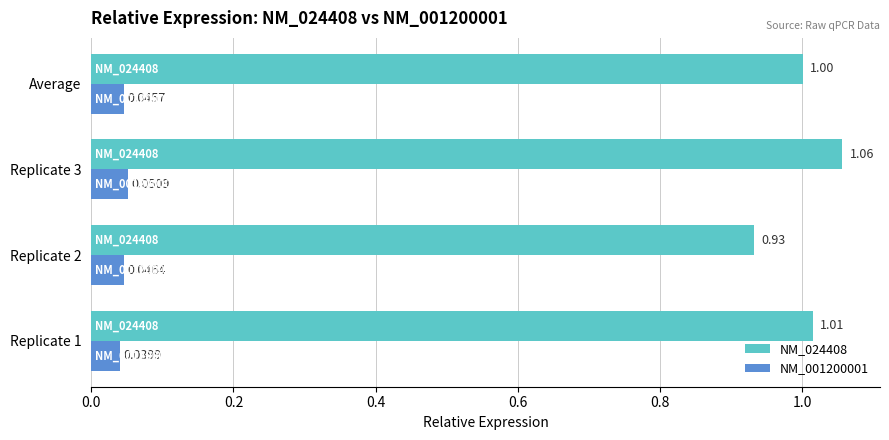

Between Replicate 1 and Replicate 2, which series saw the biggest shift?

NM_024408